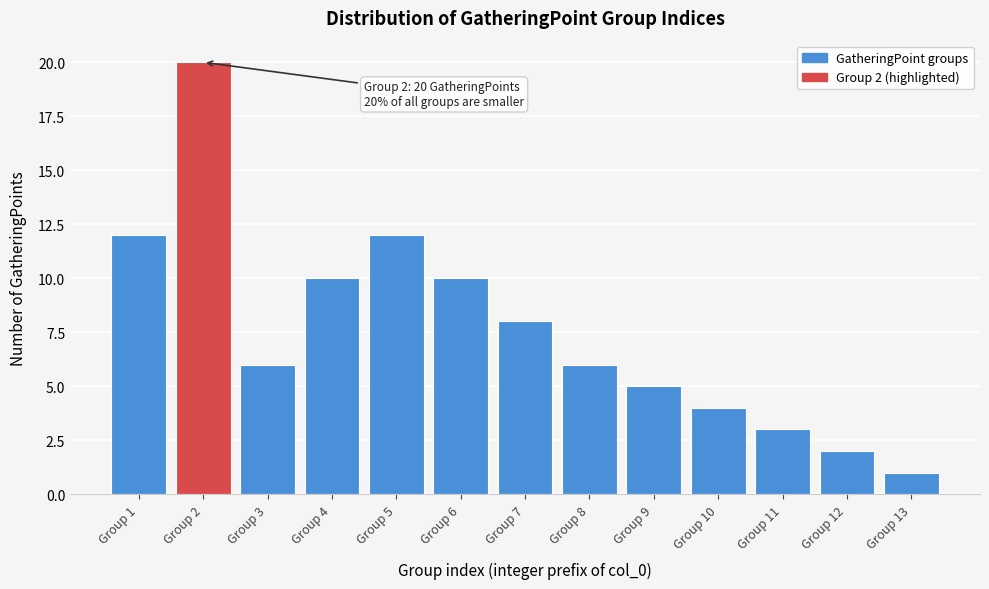

Reading left to right, extract all data points from this chart.

Group 1=12	Group 2=20	Group 3=6	Group 4=10	Group 5=12	Group 6=10	Group 7=8	Group 8=6	Group 9=5	Group 10=4	Group 11=3	Group 12=2	Group 13=1